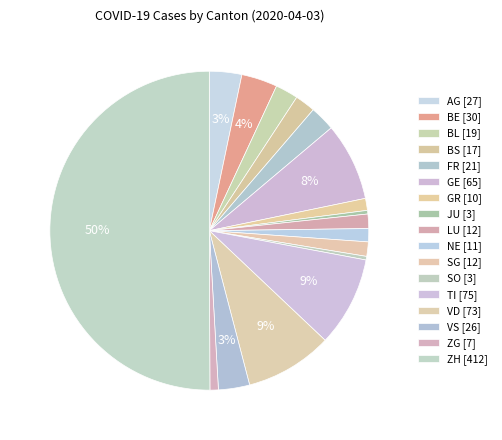

Rank the categories by value from lowest to highest.

JU, SO, ZG, GR, NE, LU, SG, BS, BL, FR, VS, AG, BE, GE, VD, TI, ZH